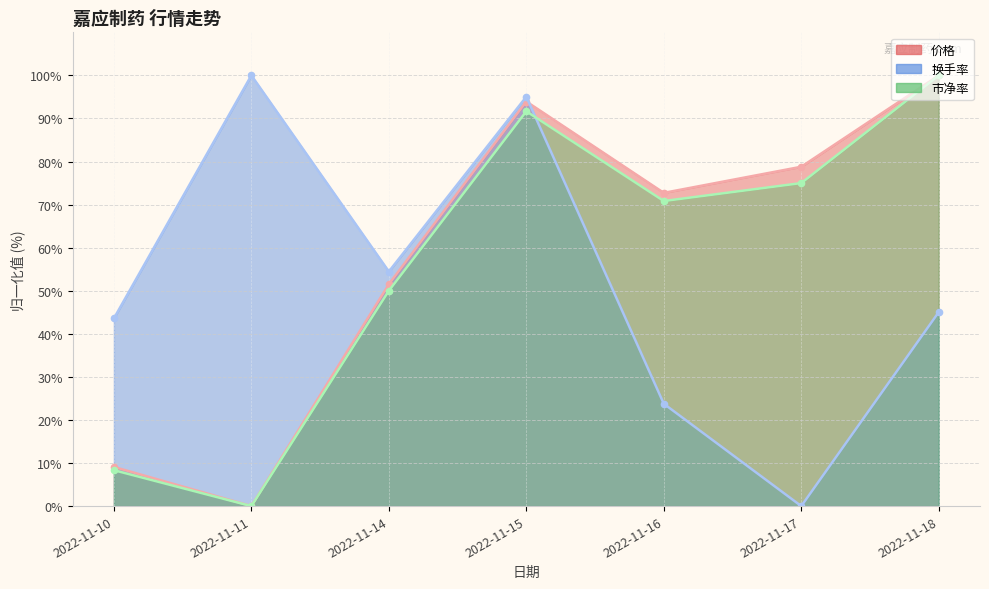

True or false: 换手率 has more than 0 points higher than both neighbors.

True